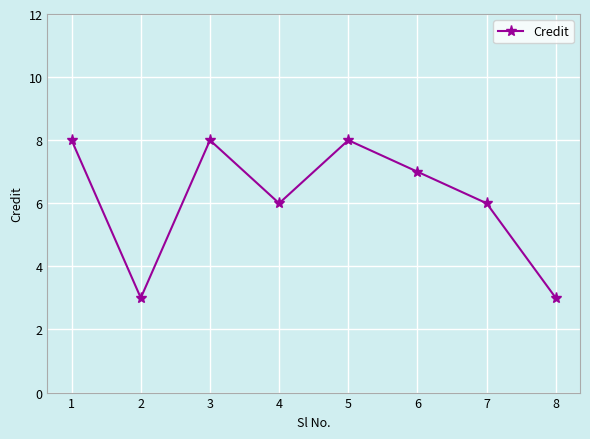

True or false: the data shows 3 at 2.

True